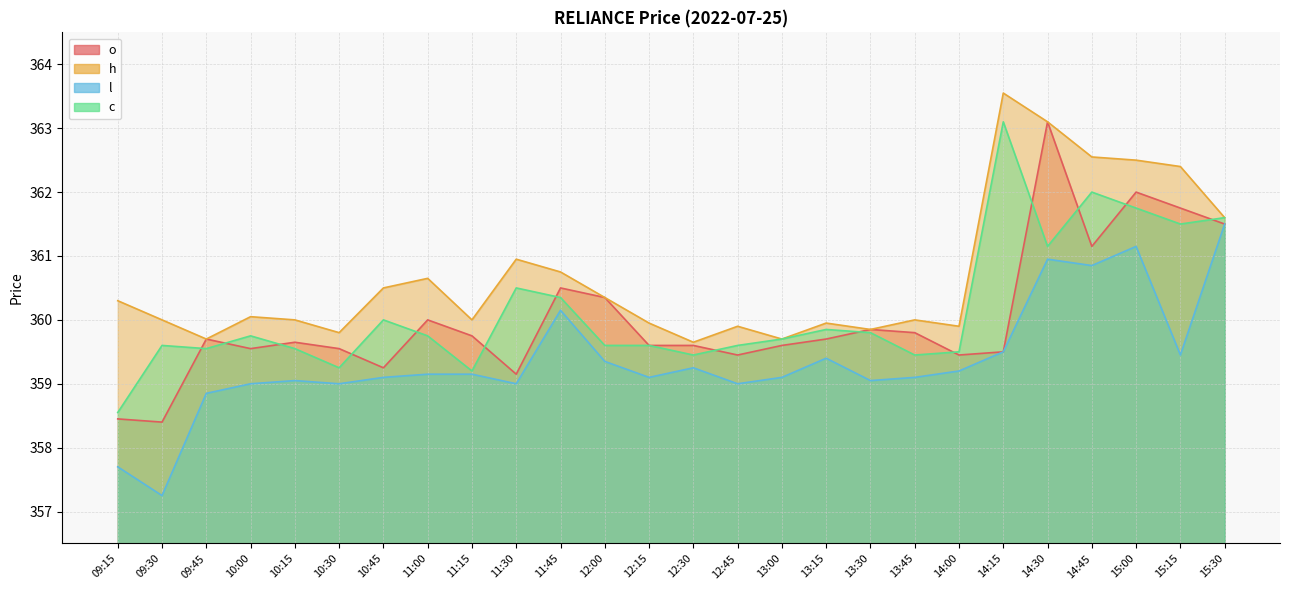

Does the chart display data point markers on the line(s)?

No